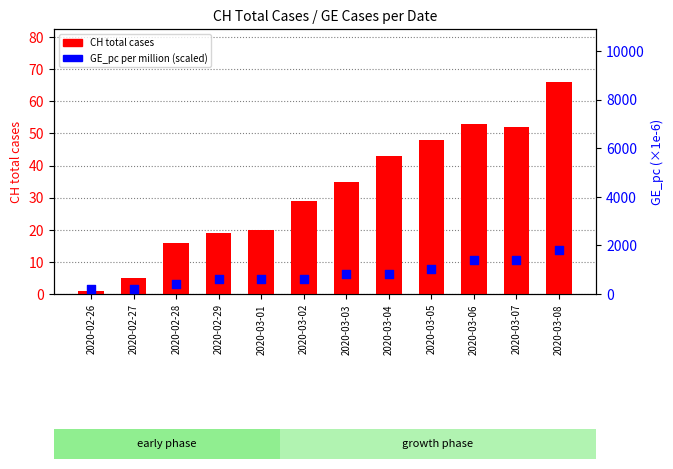

Is the value of CH total cases at 2020-03-08 greater than the value of GE_pc (per million, scaled) at 2020-03-02?

No